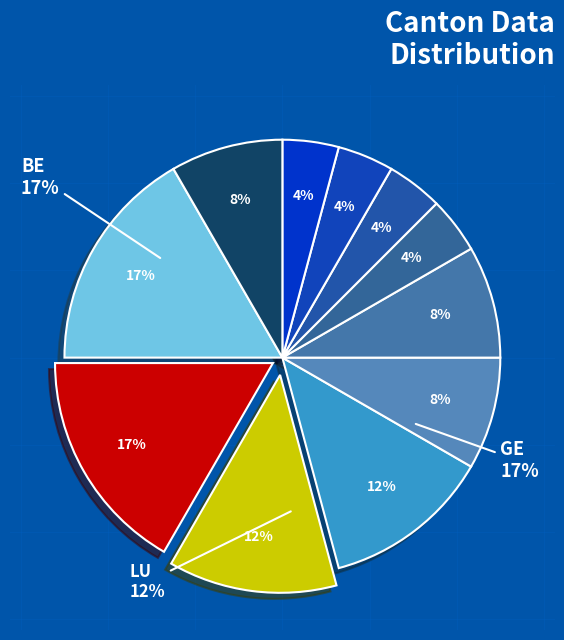

Is there any slice that represents more than half of the pie?

No